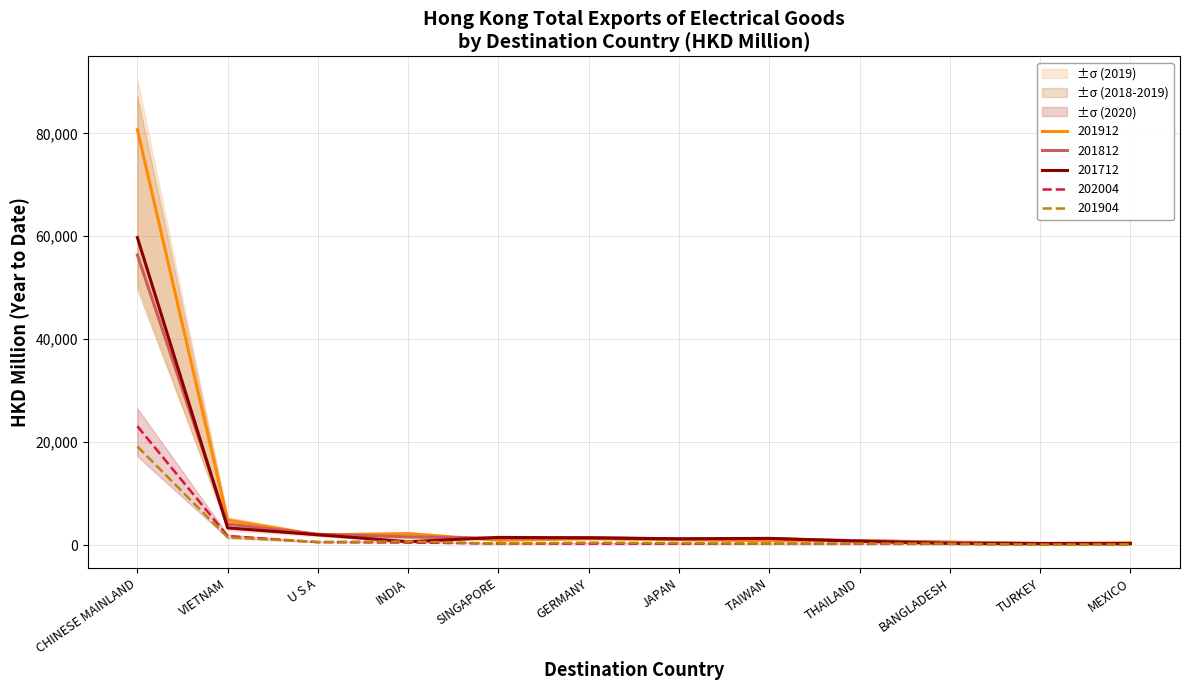

True or false: 201712 and 201812 intersect in this chart.

True